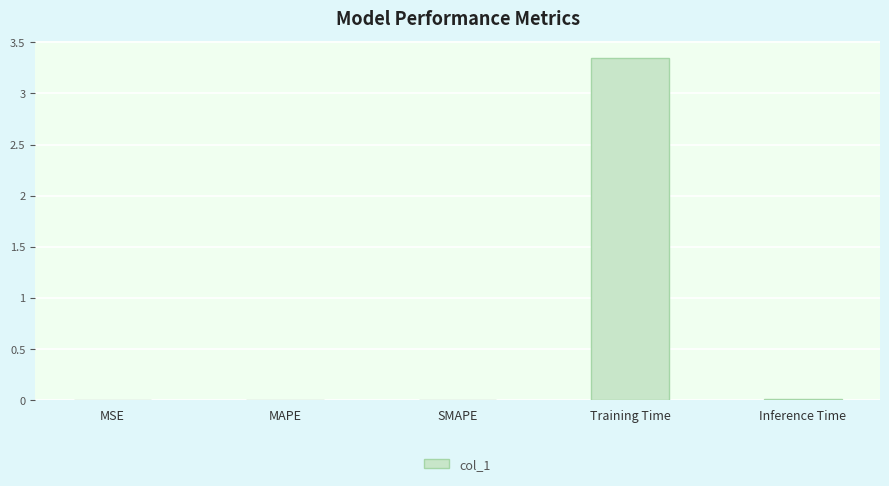

True or false: the data shows 0.0 at SMAPE.

True